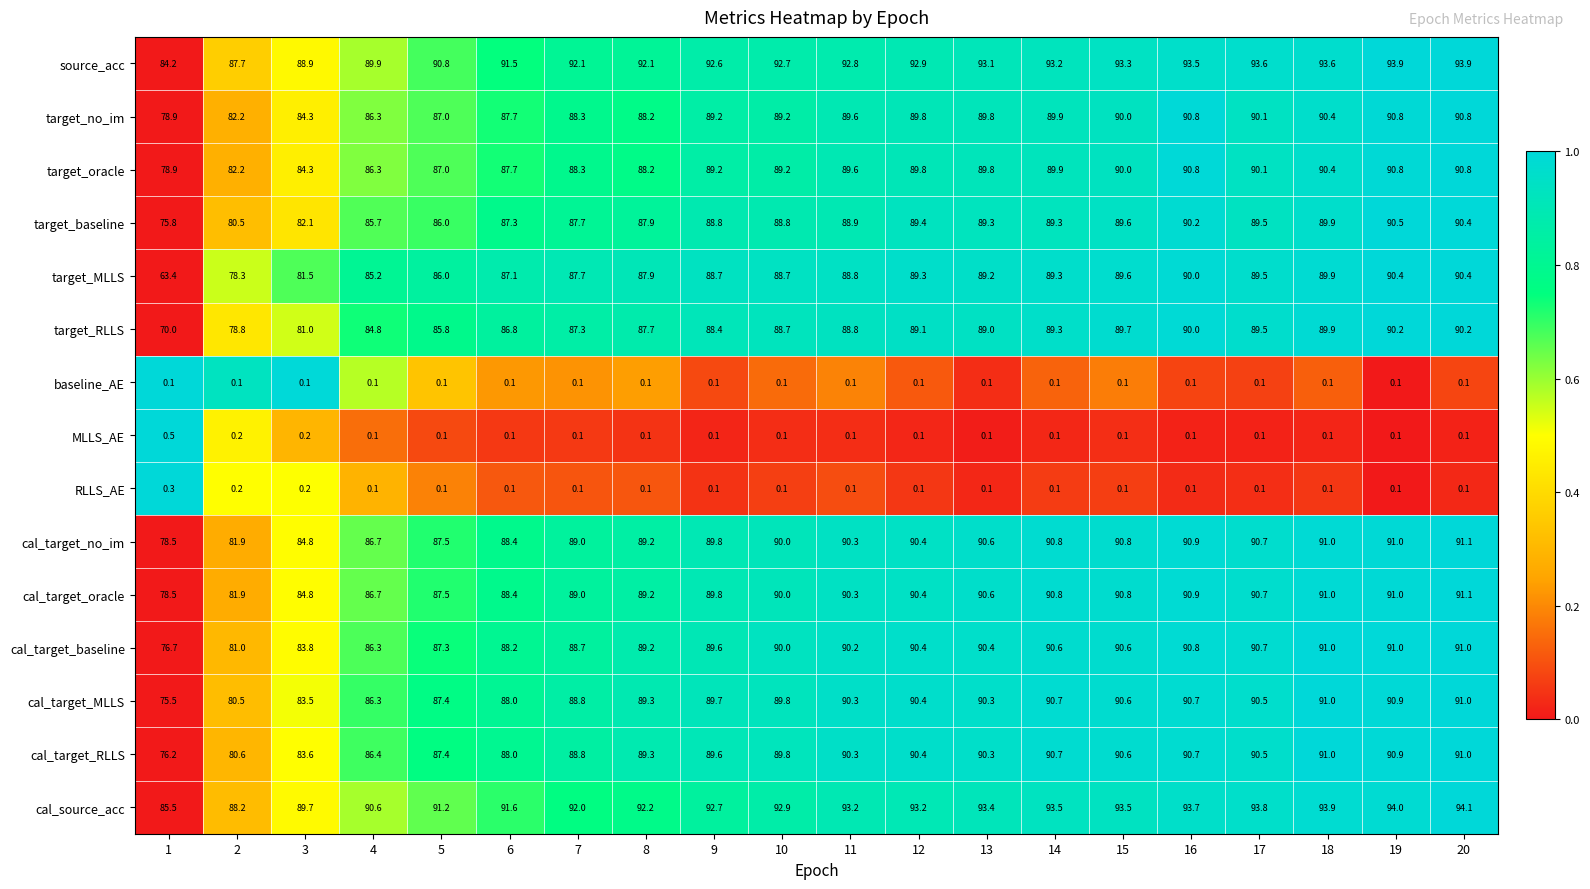

At which category is the sum across all series the highest?

20